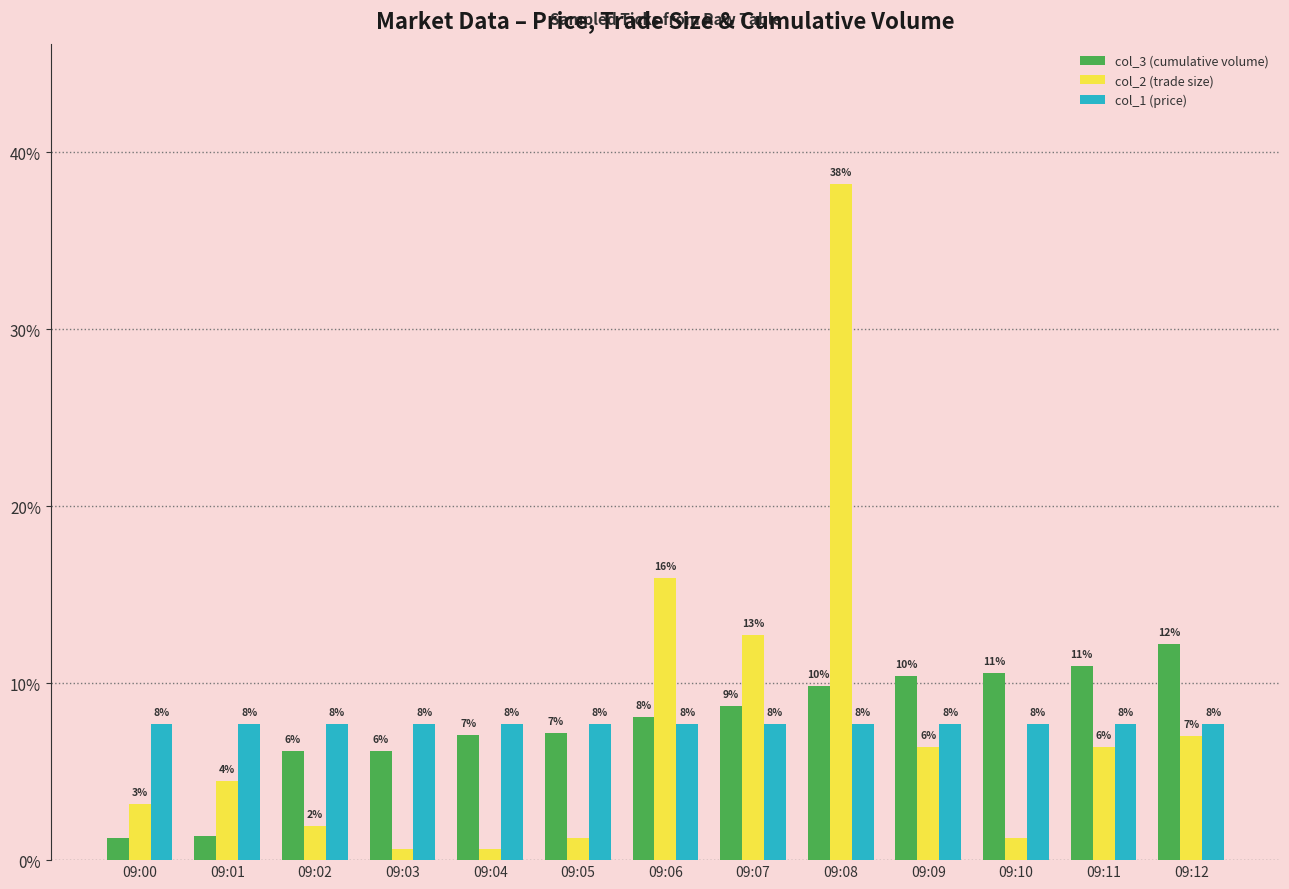

What is the maximum value shown in the chart?

38.2